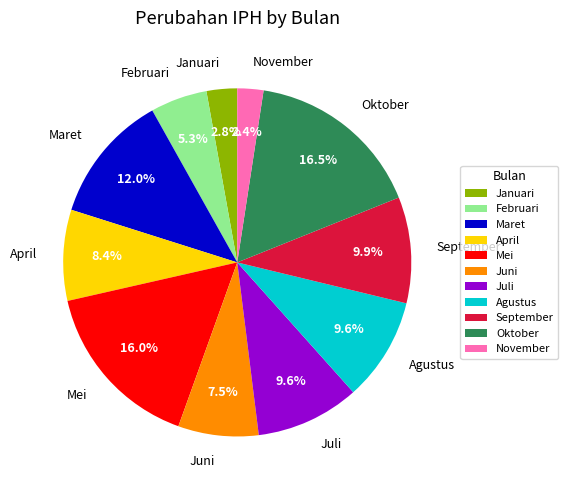

What is the total percentage of Juli and Agustus?

19.2%